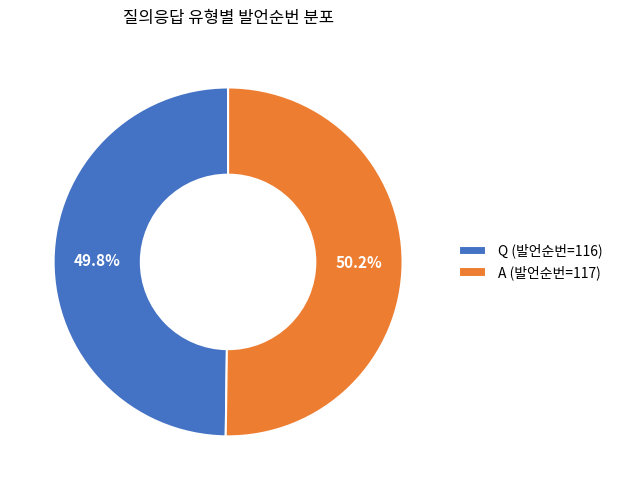

How many slices are in this pie chart?

2